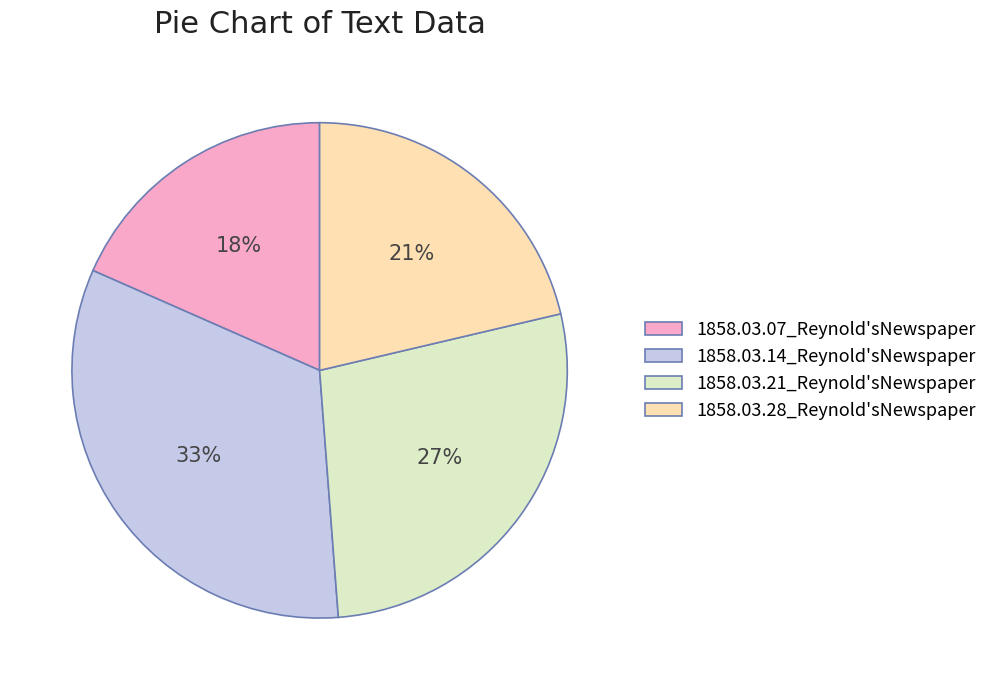

What is the largest slice in the pie chart?

1858.03.14_Reynold'sNewspaper